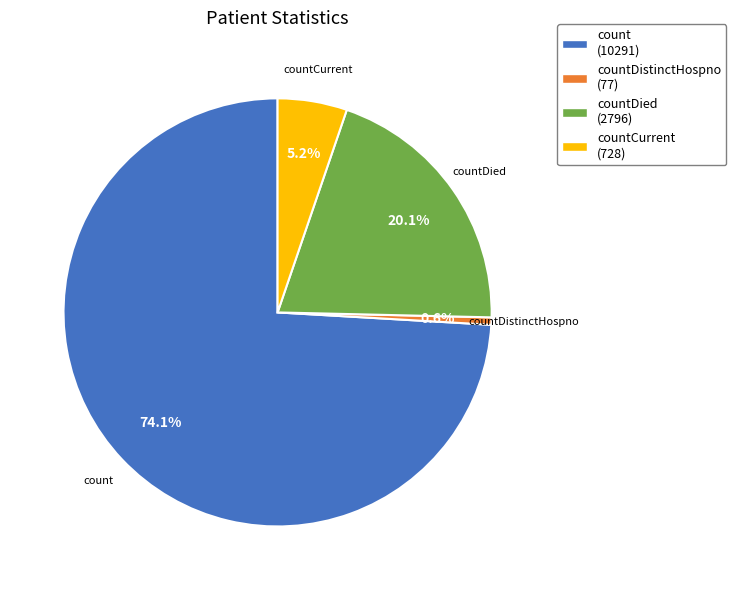

What is the smallest slice in the pie chart?

countDistinctHospno (77)